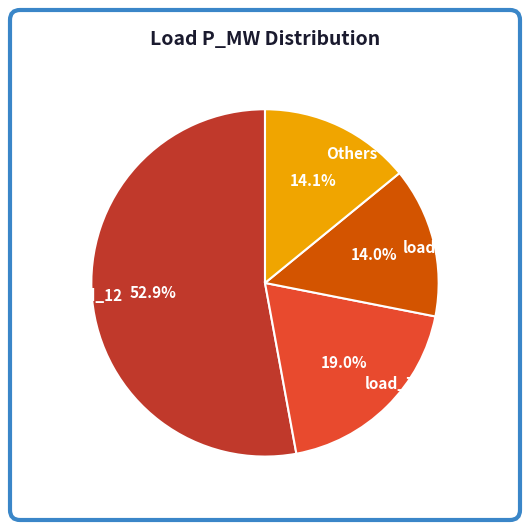

Is there a majority slice in this chart?

Yes